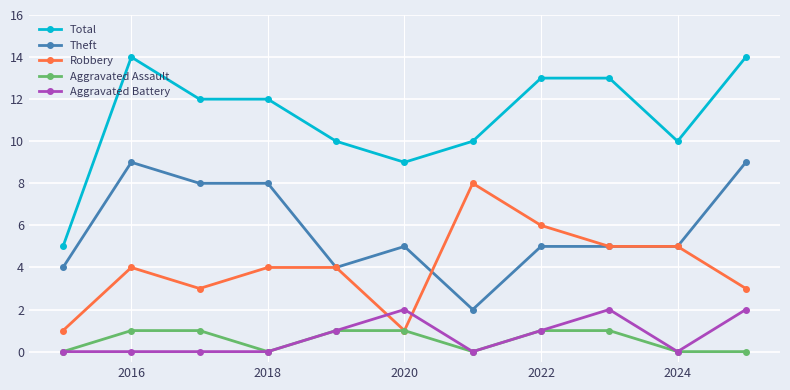

Which series has the widest spread of values?

Total